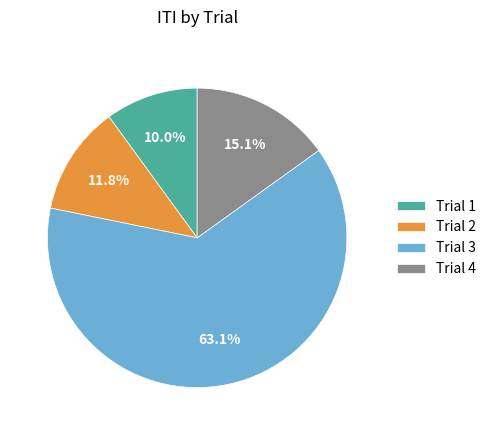

Is Trial 2 the majority of the pie?

No